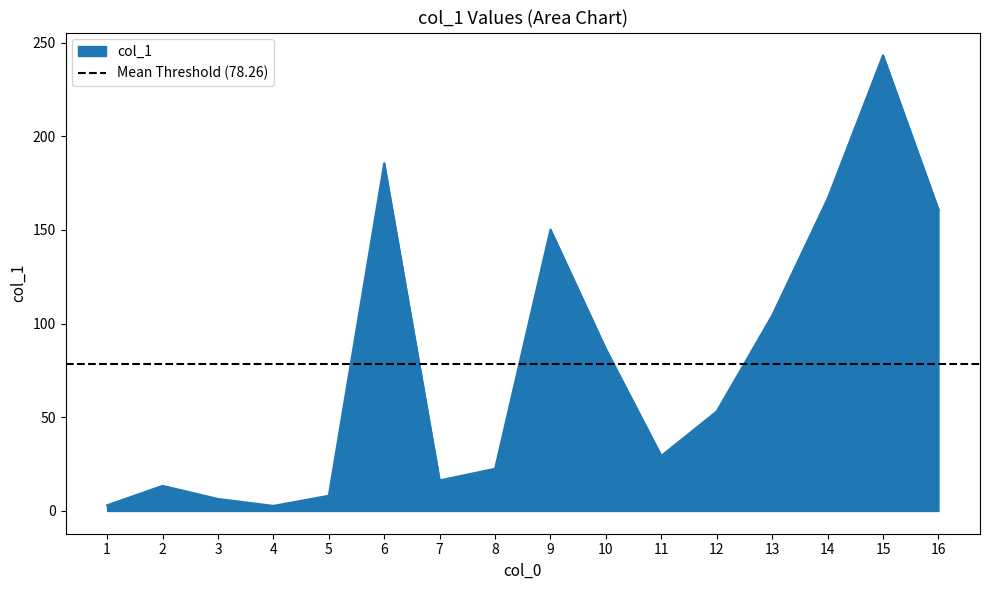

At which category does the chart reach its peak across all series?

15